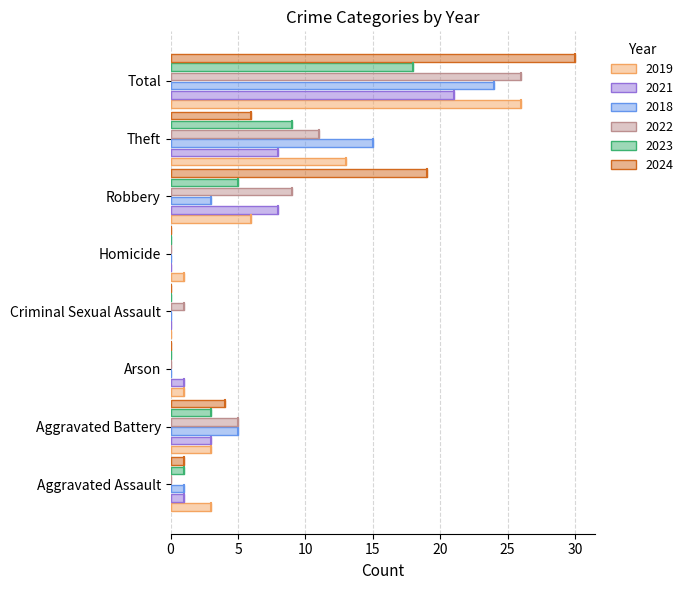

Count the number of data series in this chart.

6